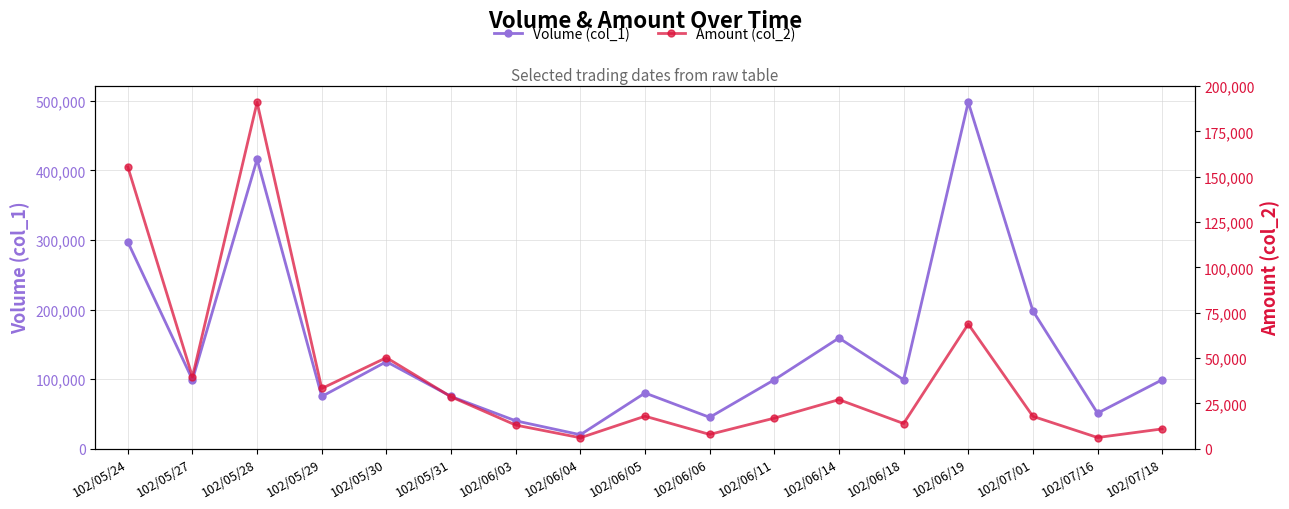

Reading right to left, list all the values displayed in this chart.

Volume (col_1): 99000	51000	198000	498000	99000	159000	99000	45000	80000	20000	40000	75000	125000	75000	416000	99000	297000
Amount (col_2): 10890	6130	17820	68730	13860	27030	16830	7850	17900	6000	13000	28600	50200	33200	191060	39600	155430